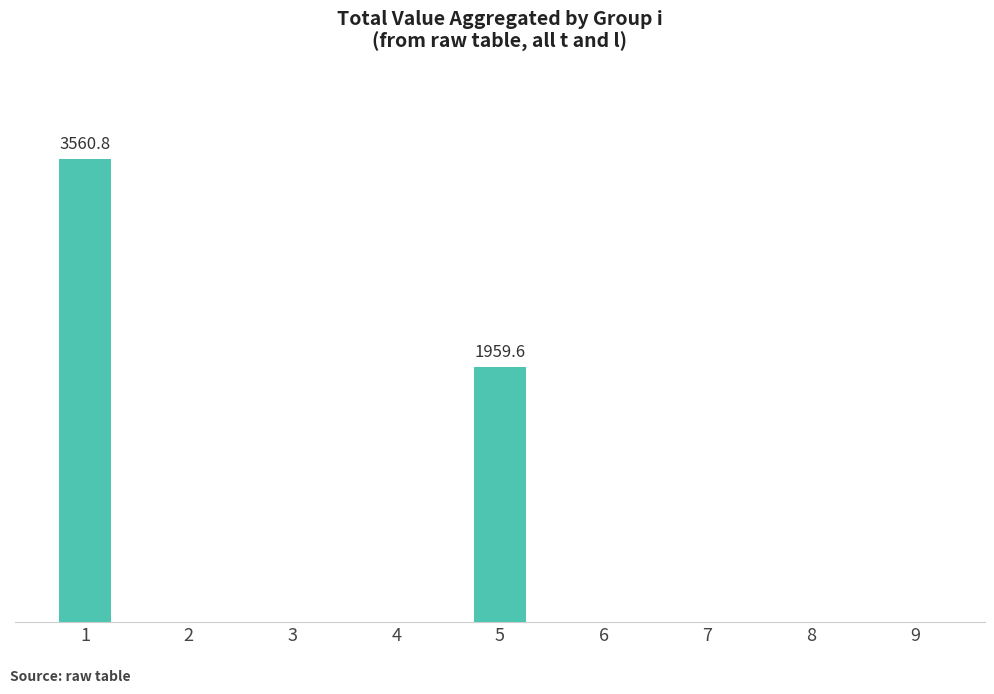

Read the value at 1.

3560.8